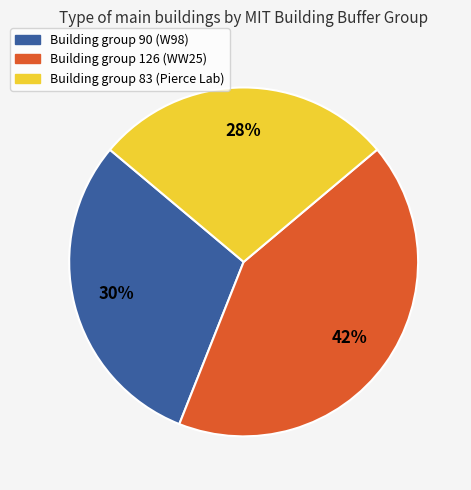

To the nearest percent, what is the average slice percentage?

33%